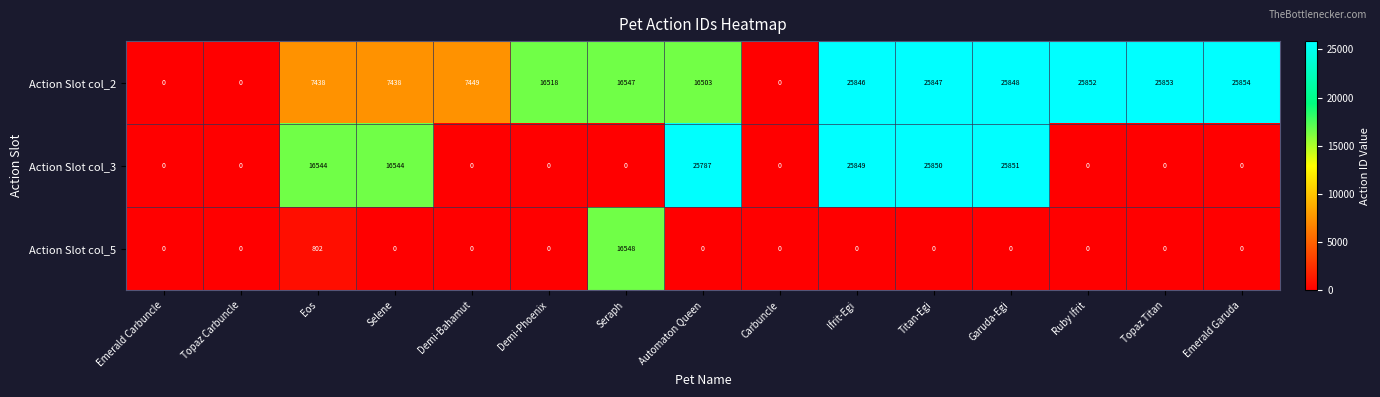

The value of Action Slot col_3 at Titan-Egi is 25850. True or false?

True